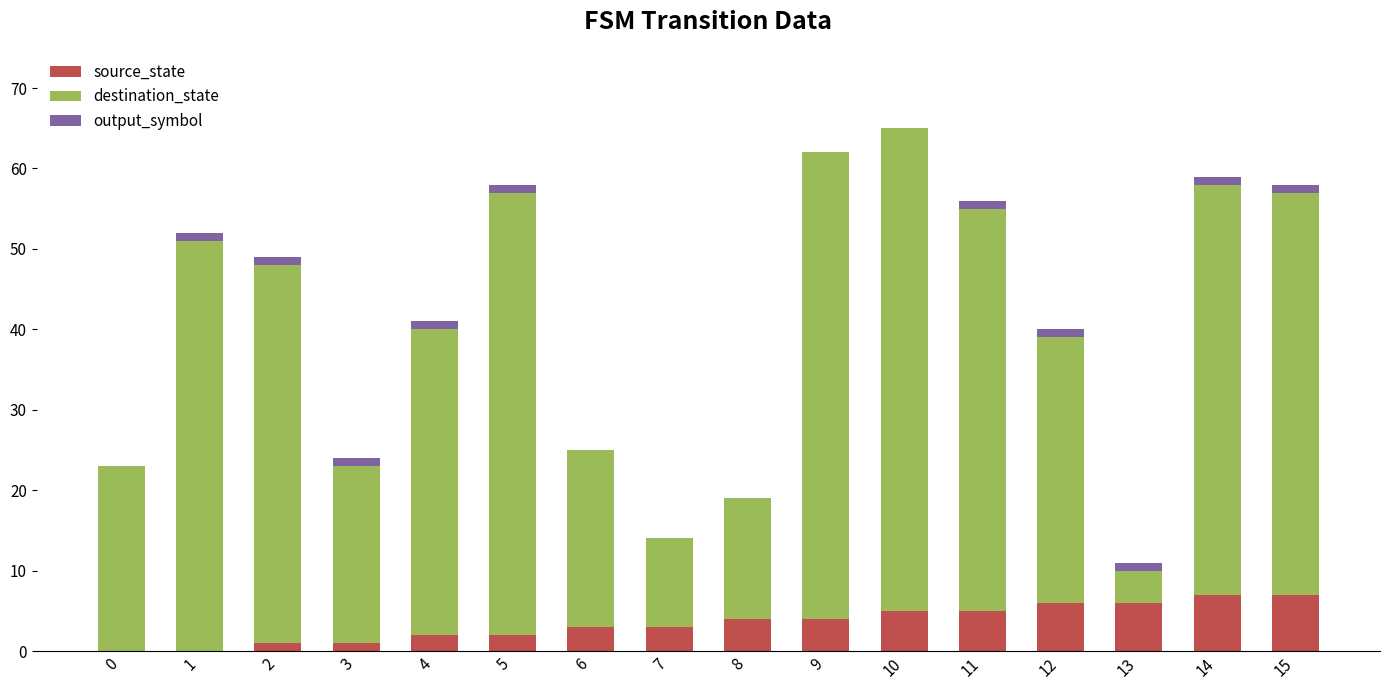

The source_state series shows 3 at 6. True or false?

True